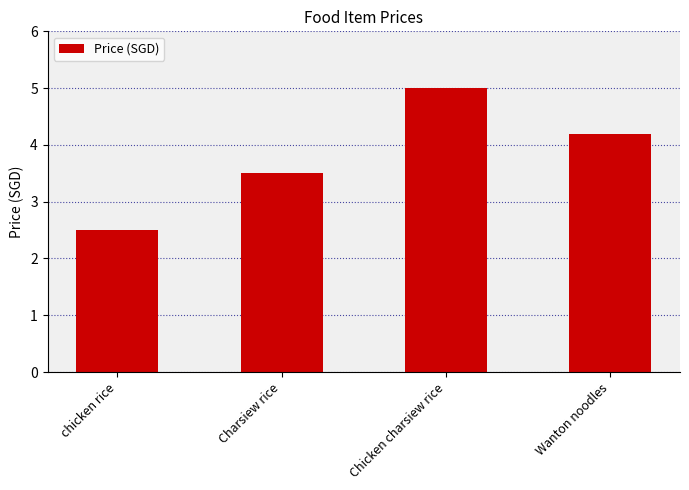

Reading right to left, extract all data points from this chart.

Wanton noodles=4.2	Chicken charsiew rice=5.0	Charsiew rice=3.5	chicken rice=2.5